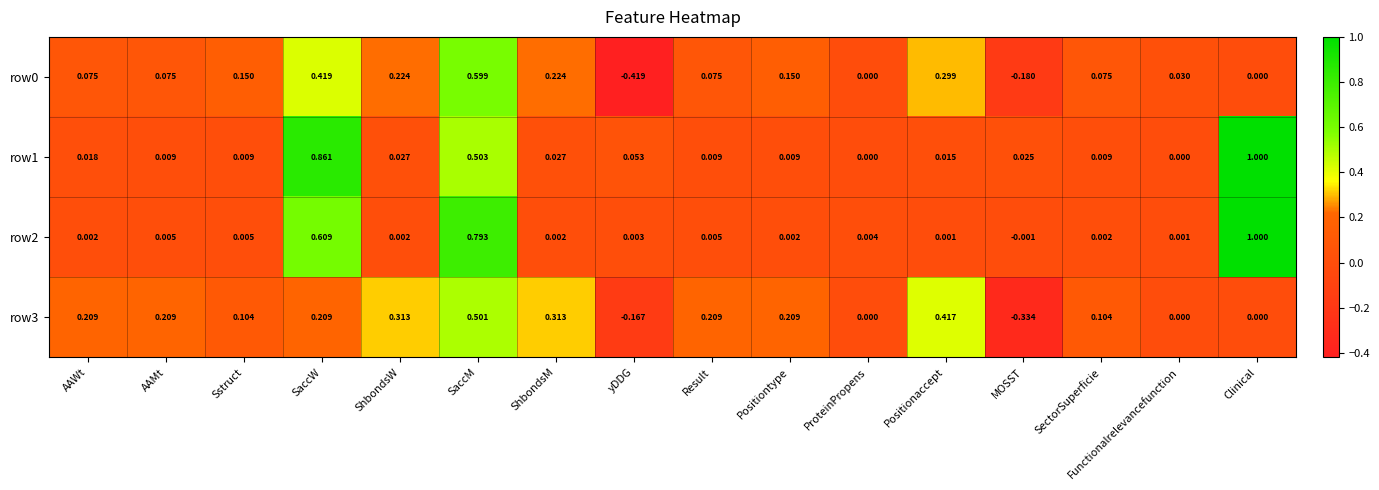

Which label corresponds to the largest value in the chart?

Clinical